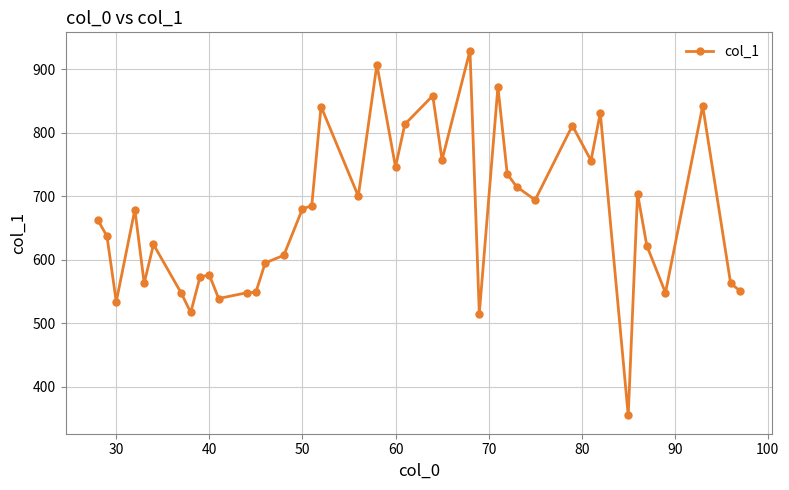

What is the value of the 16th point from the left?

680